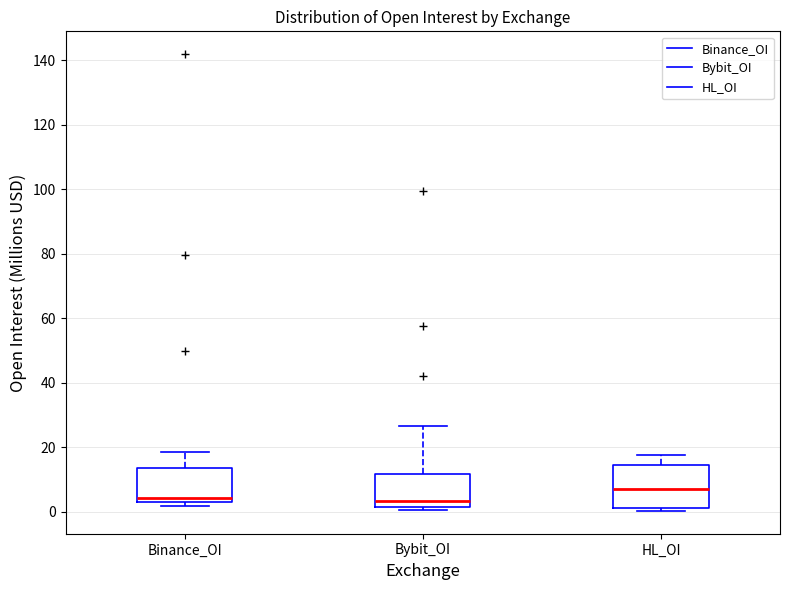

Which box has the highest median line?

HL_OI